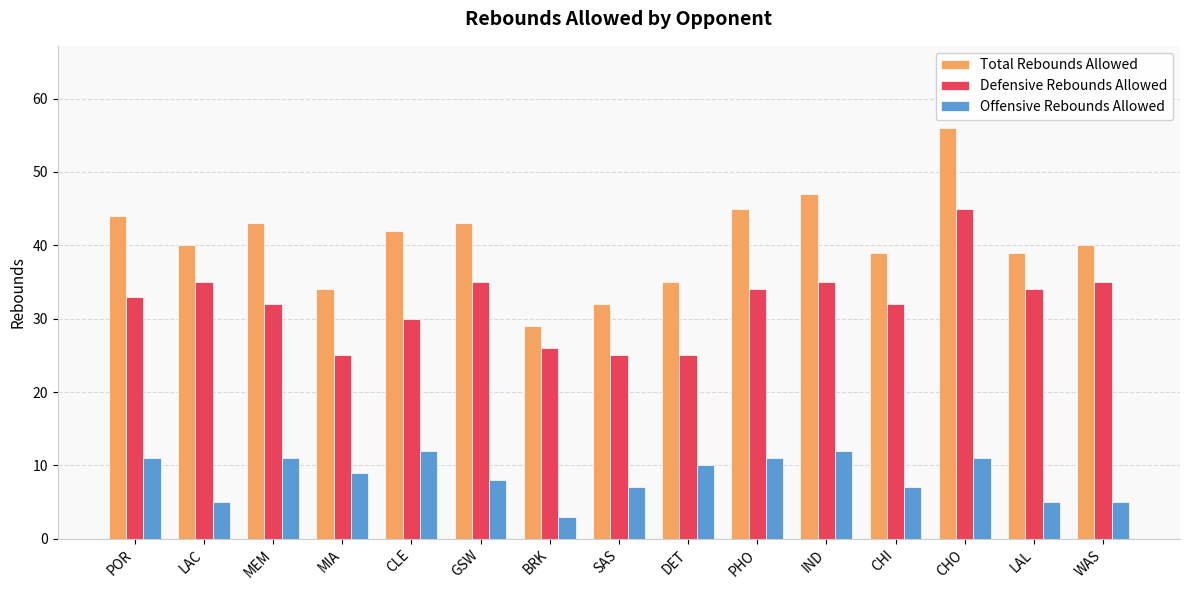

Read the Total Rebounds Allowed value at POR.

44